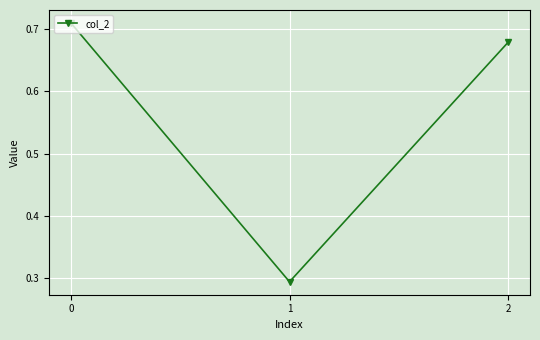

List the labels in order of value, largest first.

0, 2, 1